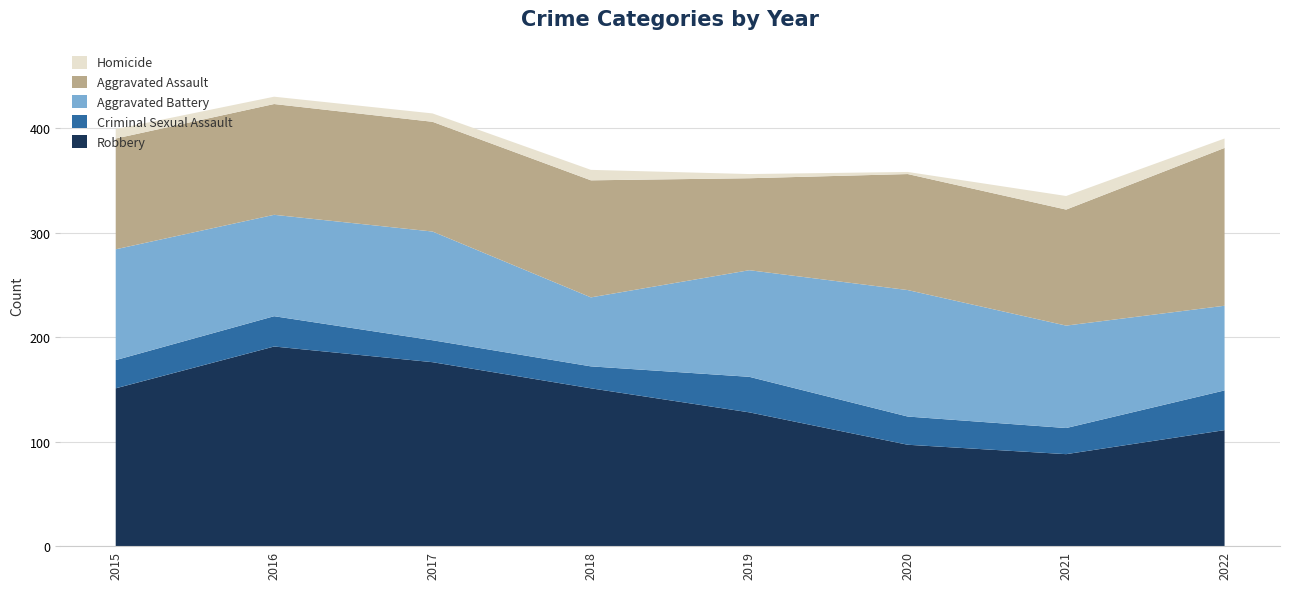

Reading left to right, transcribe all the data shown in this chart.

Aggravated Assault: 2015=106	2016=106	2017=105	2018=112	2019=88	2020=111	2021=111	2022=151
Aggravated Battery: 2015=106	2016=97	2017=104	2018=66	2019=102	2020=121	2021=98	2022=81
Criminal Sexual Assault: 2015=27	2016=29	2017=21	2018=21	2019=34	2020=27	2021=25	2022=38
Homicide: 2015=9	2016=7	2017=8	2018=10	2019=4	2020=2	2021=13	2022=9
Robbery: 2015=151	2016=191	2017=176	2018=151	2019=128	2020=97	2021=88	2022=111